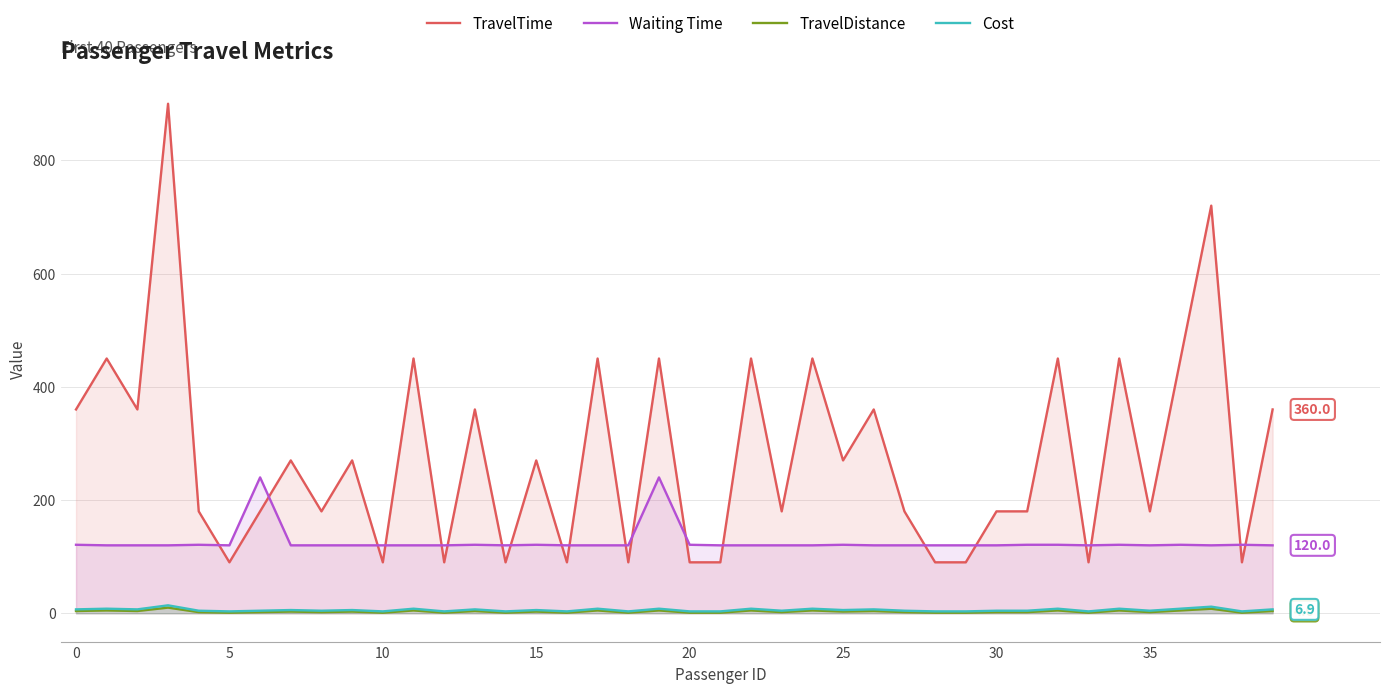

Read the TravelDistance value at 10.

1.0